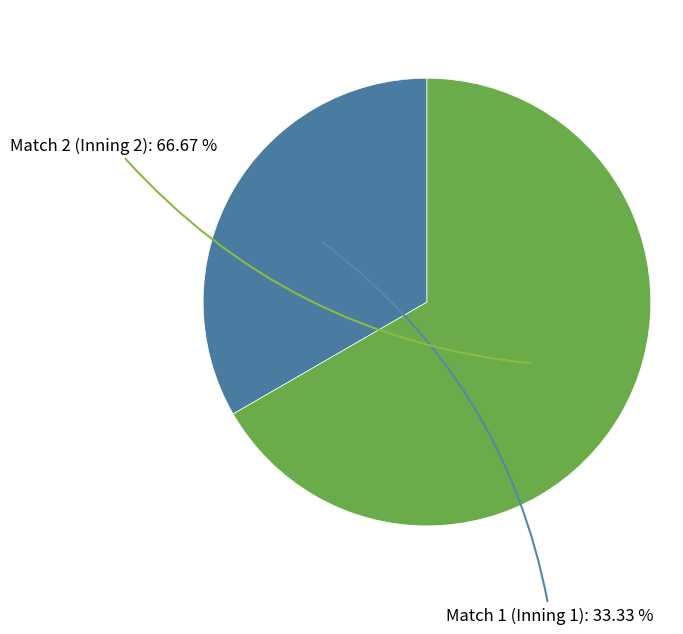

How many segments does this pie chart have?

2